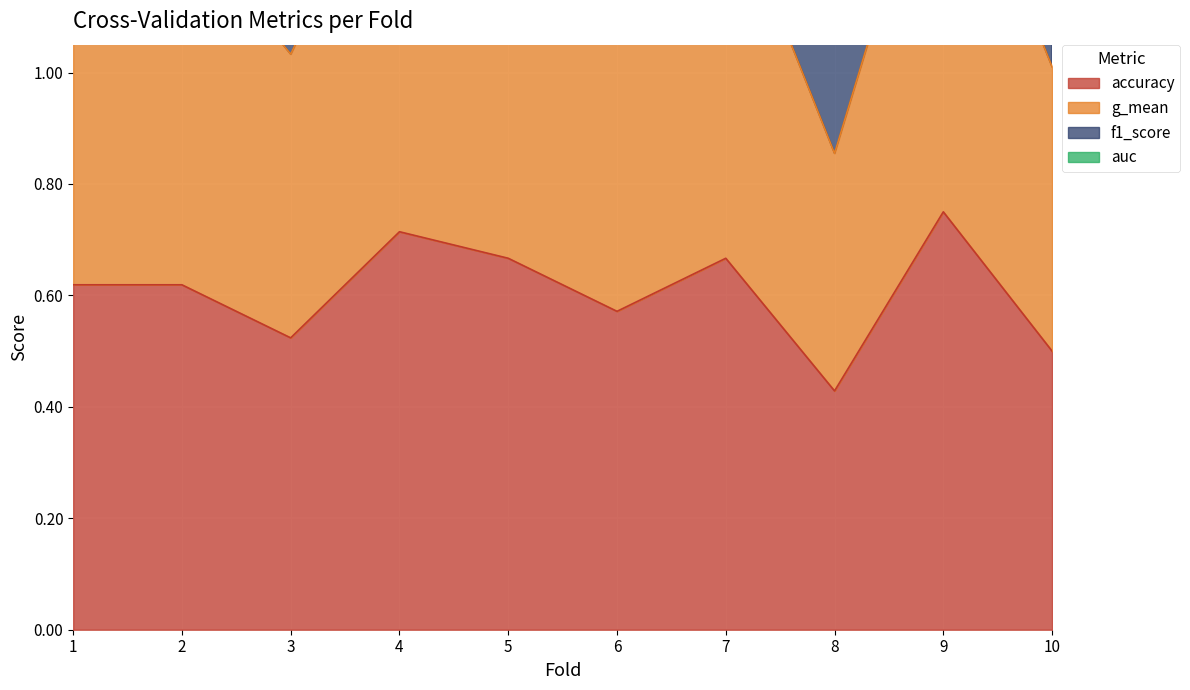

Does the chart display data point markers on the line(s)?

No